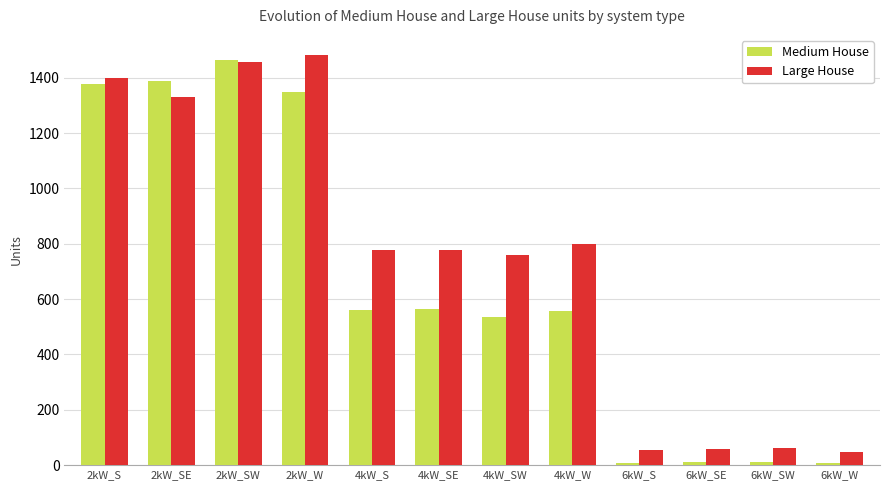

List the series in order of their overall mean, highest first.

Large House, Medium House